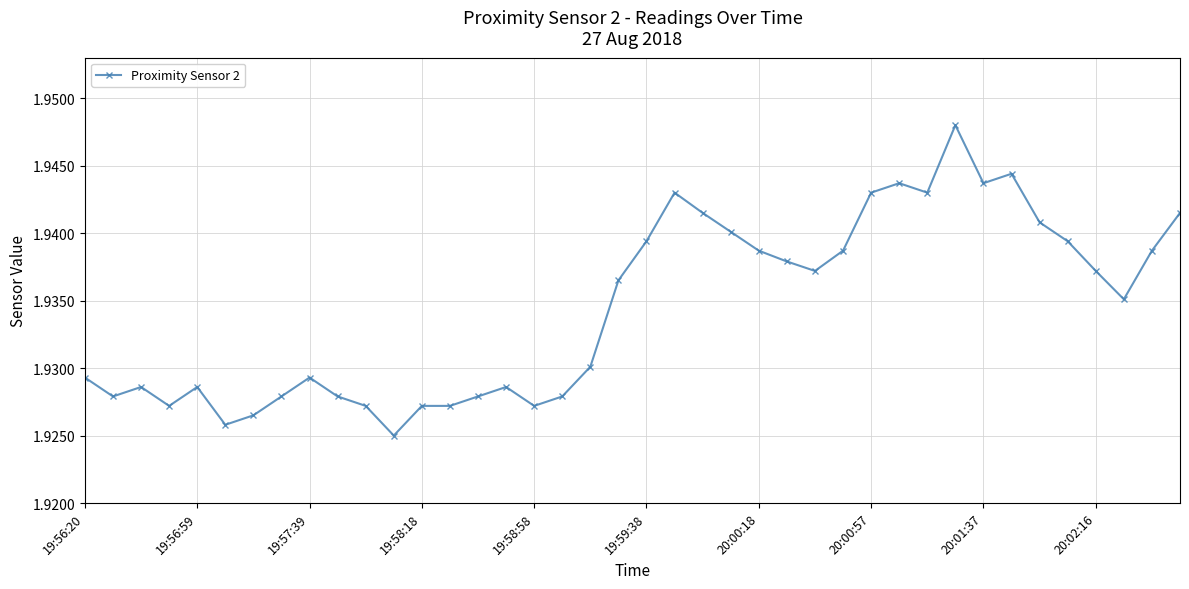

What is the sum of all values?

77.4